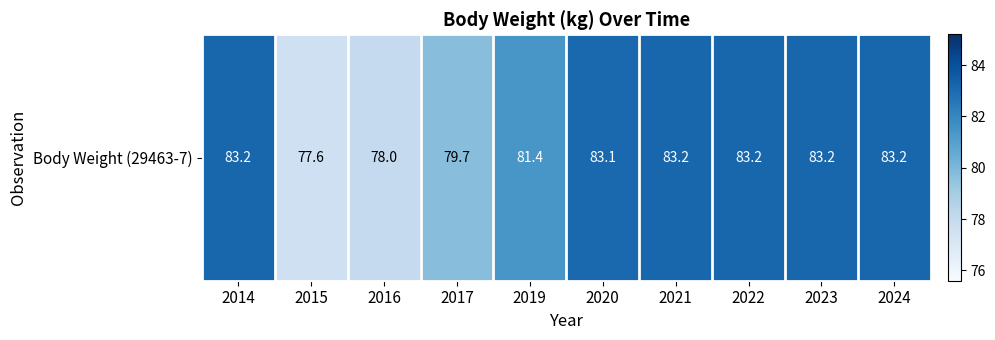

Rank the categories by value from lowest to highest.

2015, 2016, 2017, 2019, 2020, 2014, 2021, 2022, 2023, 2024